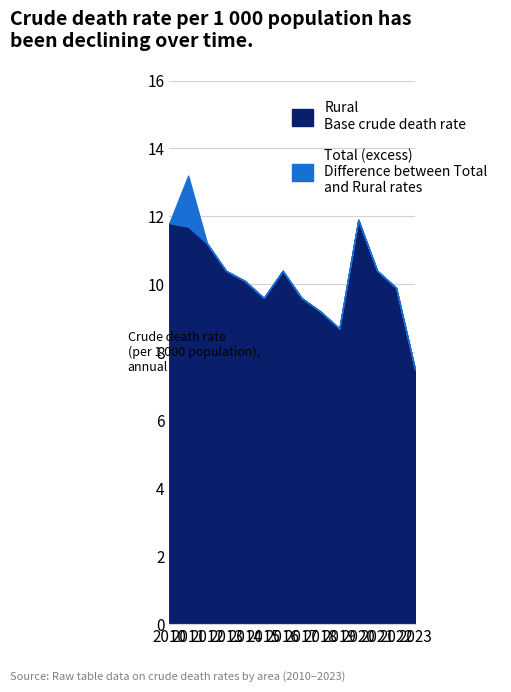

List the series in order of their overall mean, lowest first.

Rural, Total